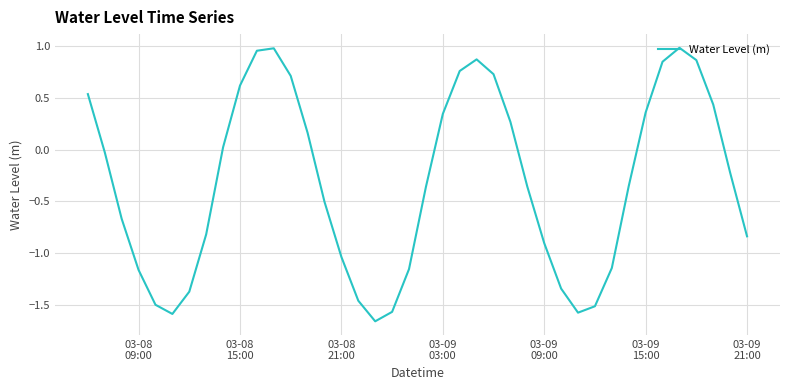

What is the difference between the second highest and minimum values?

2.6